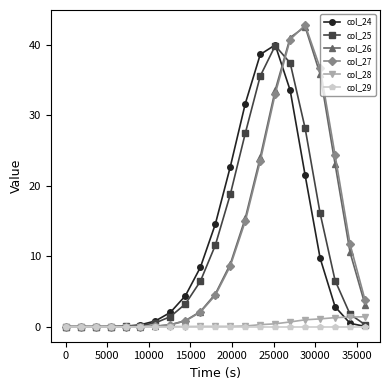

How many distinct data groups are displayed?

6